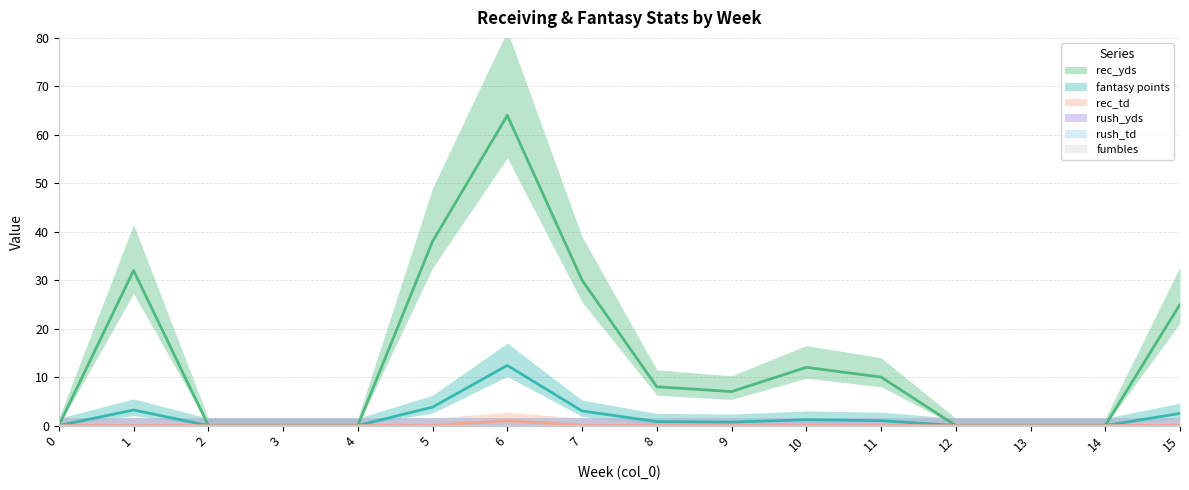

Reading left to right, list all the values displayed in this chart.

rec_yds: 0.0	32.0	0.0	0.0	0.0	38.0	64.0	30.0	8.0	7.0	12.0	10.0	0.0	0.0	0.0	25.0
fantasy points: 0.0	3.2	0.0	0.0	0.0	3.8	12.4	3.0	0.8	0.7	1.2	1.0	0.0	0.0	0.0	2.5
rec_td: 0.0	0.0	0.0	0.0	0.0	0.0	1.0	0.0	0.0	0.0	0.0	0.0	0.0	0.0	0.0	0.0